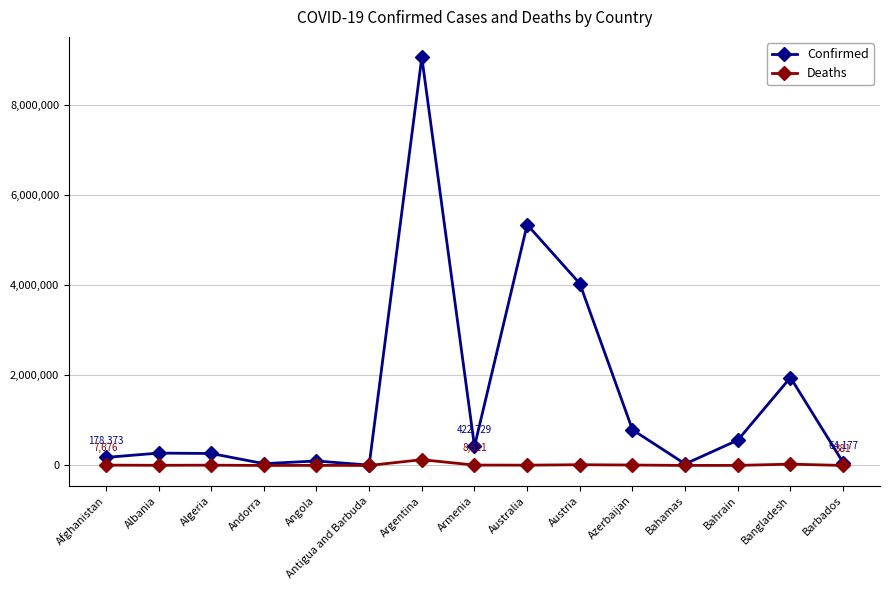

True or false: Confirmed has a value of 2963821 at Australia.

False